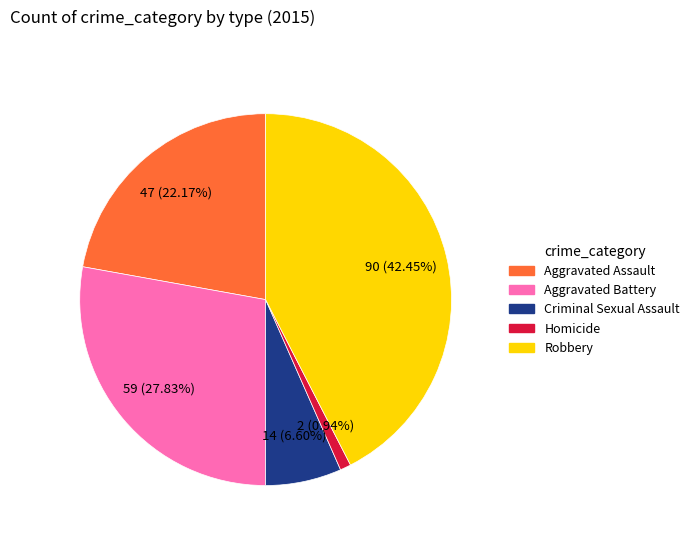

Does Robbery represent more than half of the total?

No